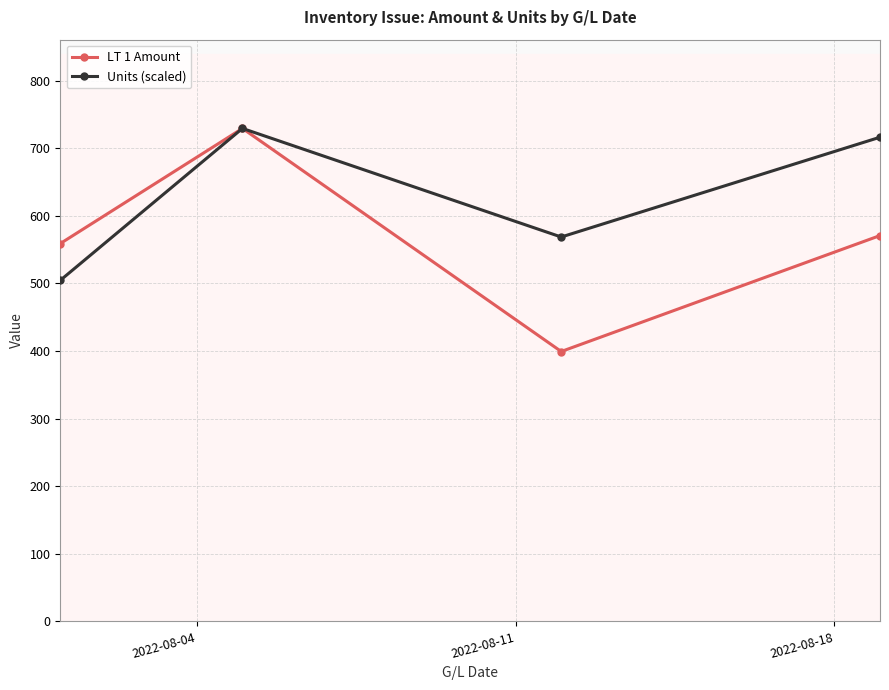

Which series has the widest spread of values?

LT 1 Amount